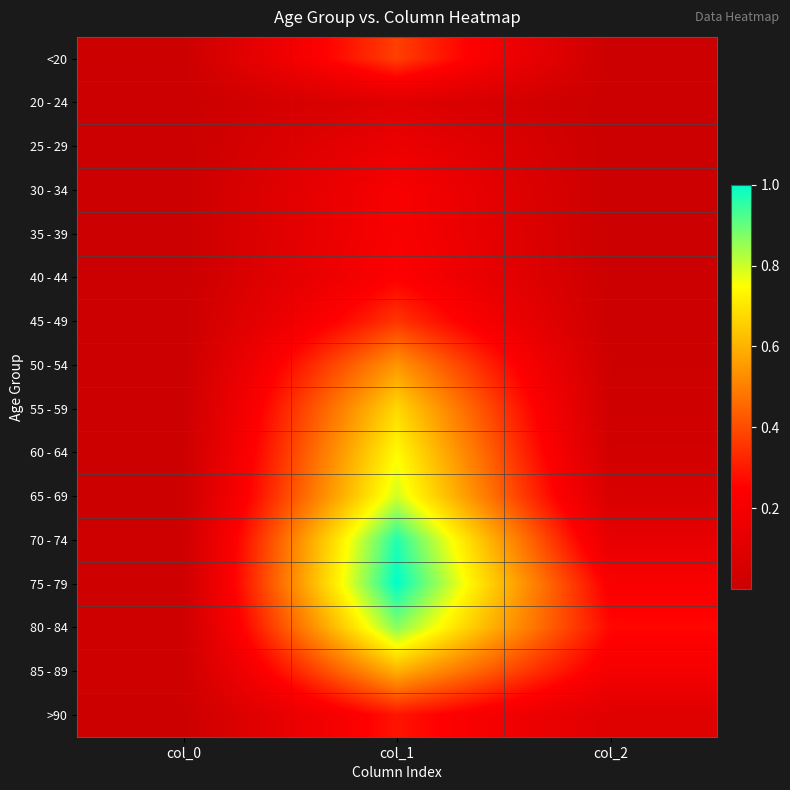

Which series changed the most between col_0 and col_2?

80 - 84